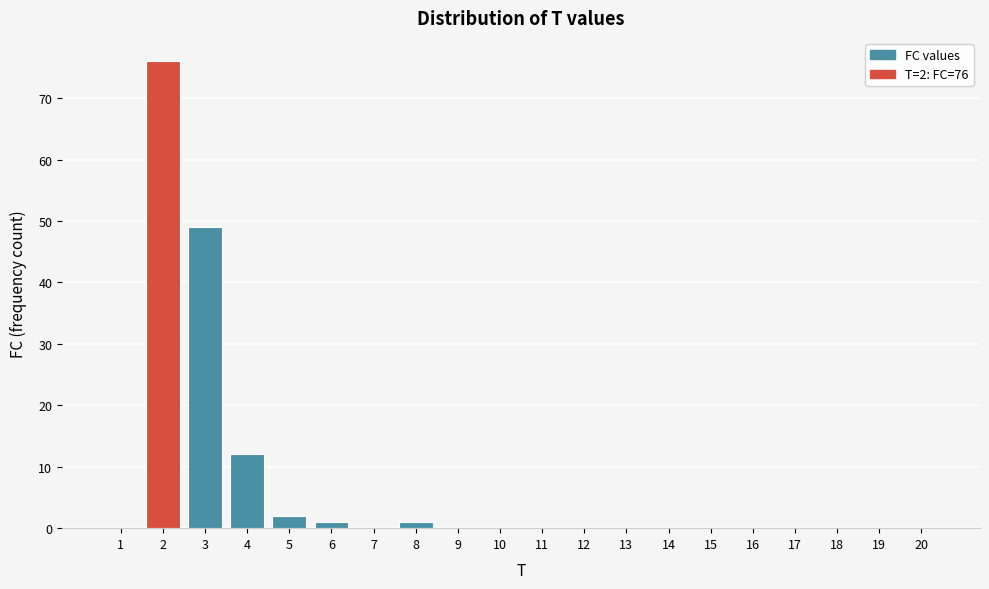

Reading right to left, transcribe all the data shown in this chart.

20=0	19=0	18=0	17=0	16=0	15=0	14=0	13=0	12=0	11=0	10=0	9=0	8=1	7=0	6=1	5=2	4=12	3=49	2=76	1=0